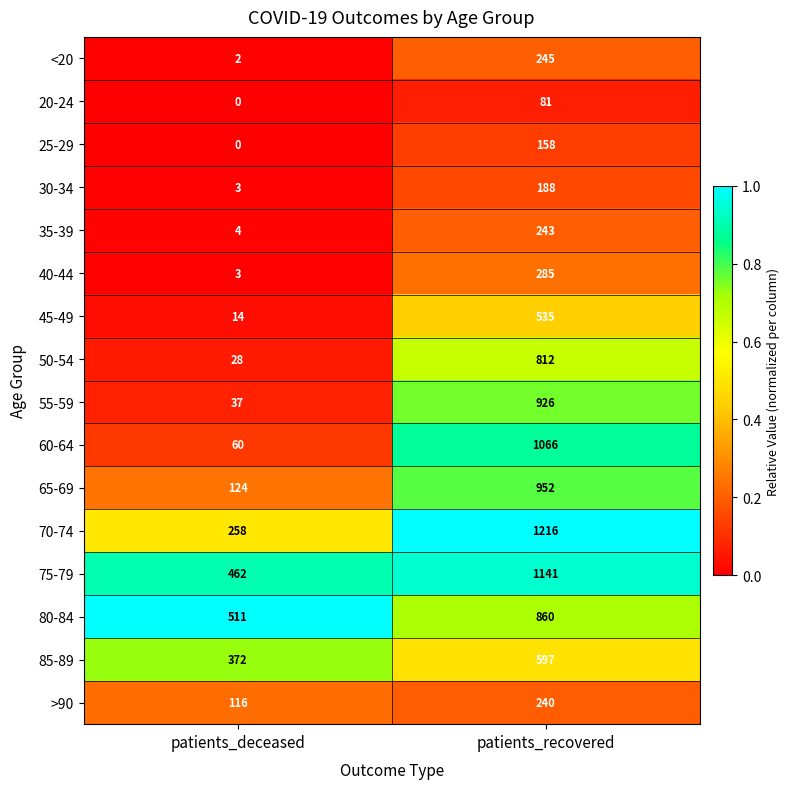

At which category does the chart reach its peak across all series?

patients_recovered